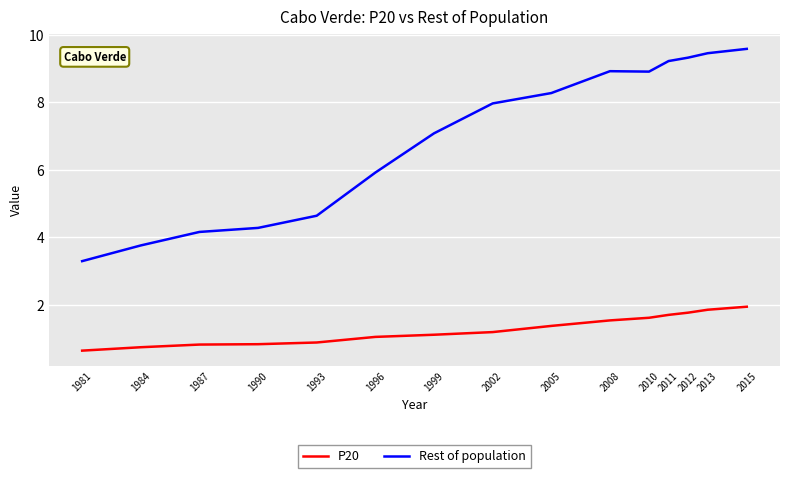

What is the smallest value displayed?

0.7